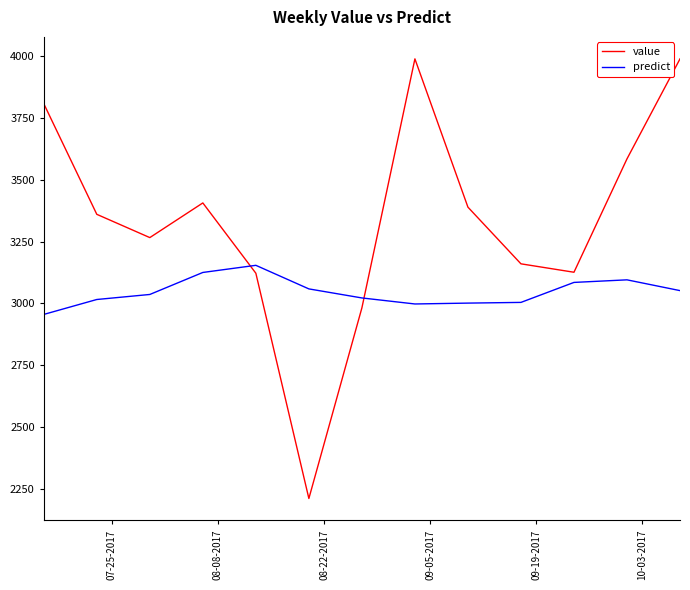

Which series has the widest spread of values?

value